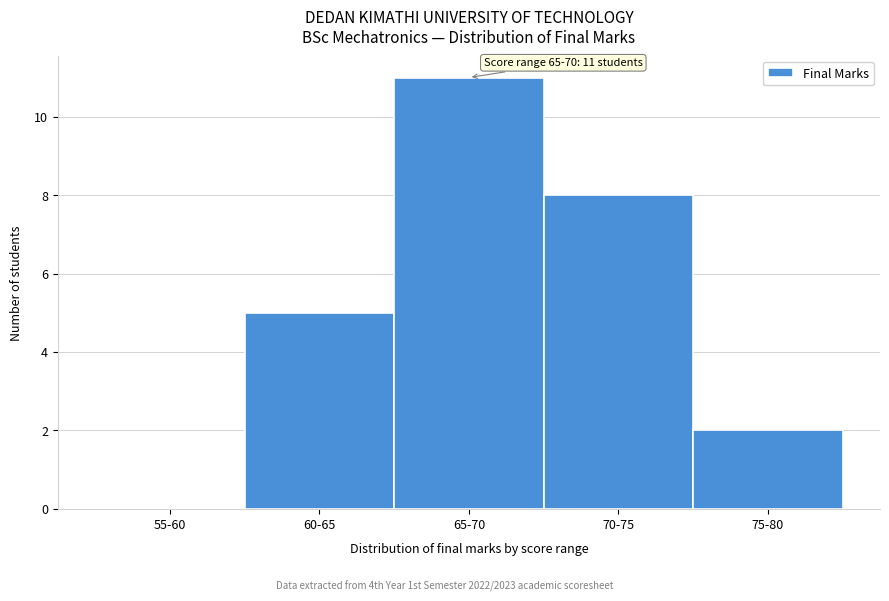

Reading left to right, extract all data points from this chart.

55-60=0	60-65=5	65-70=11	70-75=8	75-80=2